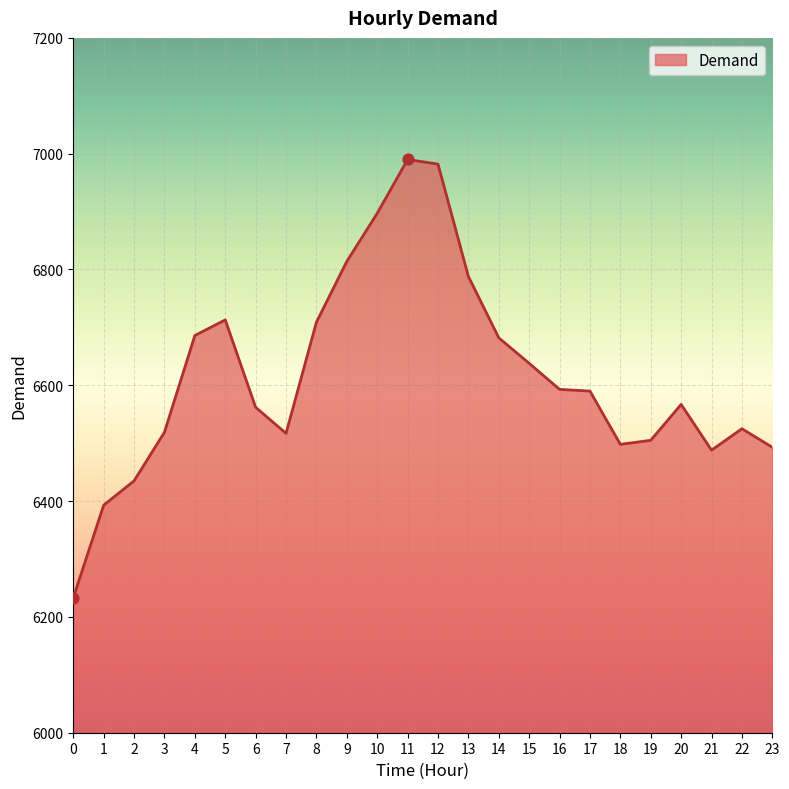

Between 23 and 3, which is larger?

3